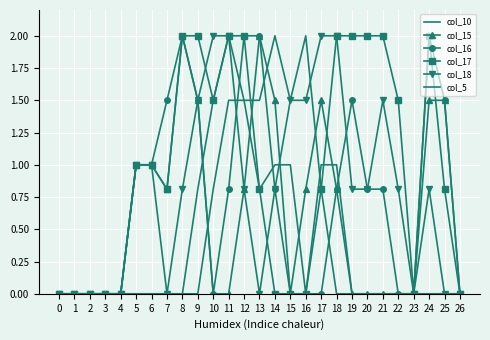

What is the difference between the maximum and second lowest values in the col_10 series?

2.0